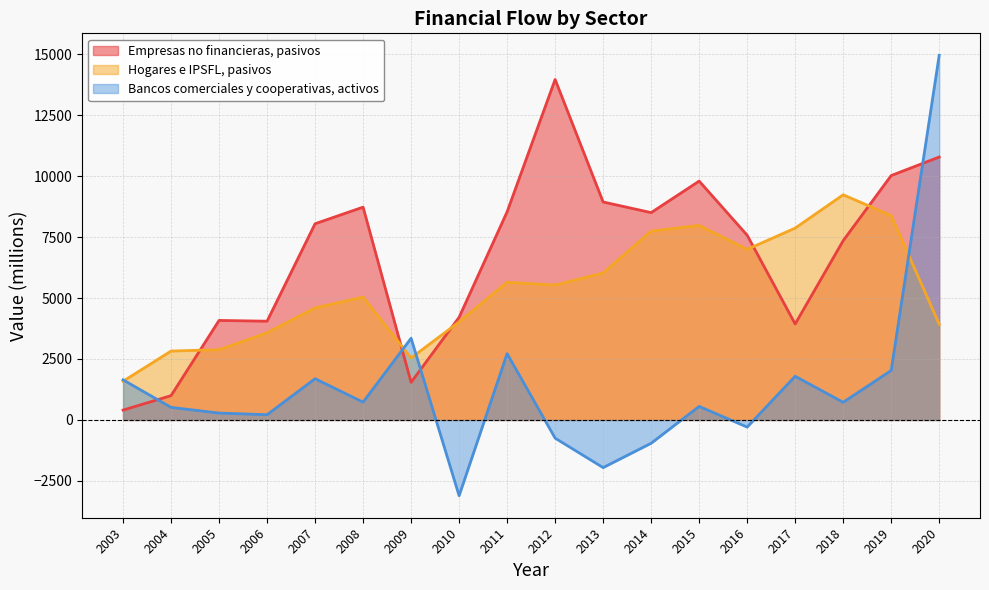

Between 2008 and 2009, which series saw the biggest shift?

Empresas no financieras, pasivos